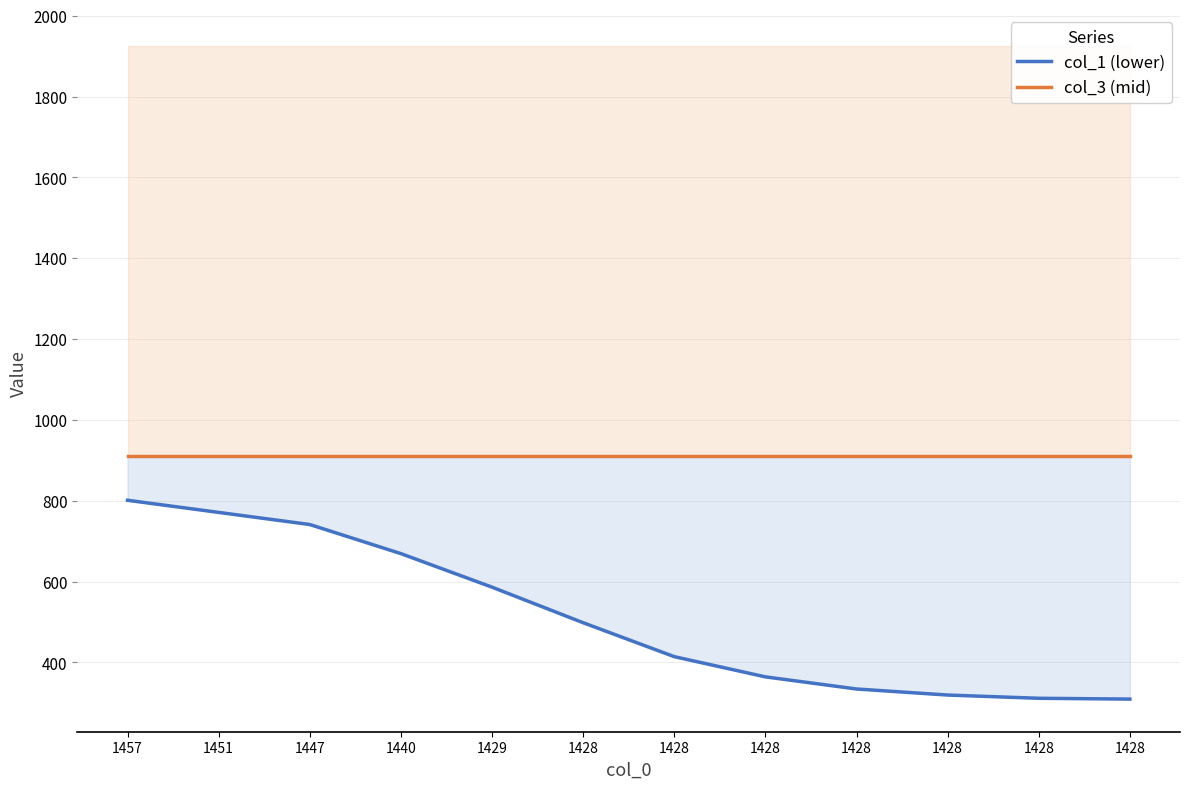

What is the maximum value shown in the chart?

911